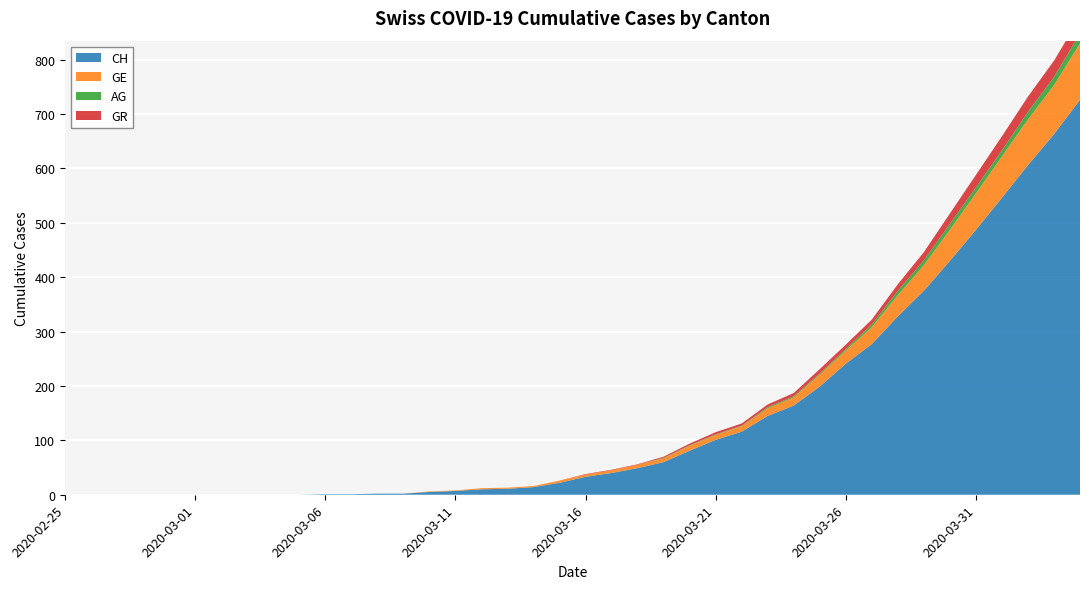

Reading left to right, transcribe all the data shown in this chart.

CH: 2020-02-25=0	2020-02-26=0	2020-02-27=0	2020-02-28=0	2020-02-29=0	2020-03-01=0	2020-03-02=0	2020-03-03=0	2020-03-04=0	2020-03-05=0	2020-03-06=1	2020-03-07=1	2020-03-08=2	2020-03-09=2	2020-03-10=5	2020-03-11=7	2020-03-12=10	2020-03-13=11	2020-03-14=14	2020-03-15=22	2020-03-16=33	2020-03-17=40	2020-03-18=49	2020-03-19=60	2020-03-20=81	2020-03-21=101	2020-03-22=116	2020-03-23=145	2020-03-24=164	2020-03-25=199	2020-03-26=241	2020-03-27=277	2020-03-28=328	2020-03-29=375	2020-03-30=430	2020-03-31=487	2020-04-01=546	2020-04-02=606	2020-04-03=663	2020-04-04=726
GE: 2020-02-25=0	2020-02-26=0	2020-02-27=0	2020-02-28=0	2020-02-29=0	2020-03-01=0	2020-03-02=0	2020-03-03=0	2020-03-04=0	2020-03-05=0	2020-03-06=0	2020-03-07=0	2020-03-08=0	2020-03-09=0	2020-03-10=1	2020-03-11=1	2020-03-12=2	2020-03-13=2	2020-03-14=2	2020-03-15=4	2020-03-16=4	2020-03-17=5	2020-03-18=6	2020-03-19=7	2020-03-20=9	2020-03-21=9	2020-03-22=10	2020-03-23=14	2020-03-24=15	2020-03-25=22	2020-03-26=24	2020-03-27=31	2020-03-28=39	2020-03-29=47	2020-03-30=57	2020-03-31=67	2020-04-01=76	2020-04-02=84	2020-04-03=90	2020-04-04=104
AG: 2020-02-25=0	2020-02-26=0	2020-02-27=0	2020-02-28=0	2020-02-29=0	2020-03-01=0	2020-03-02=0	2020-03-03=0	2020-03-04=0	2020-03-05=0	2020-03-06=0	2020-03-07=0	2020-03-08=0	2020-03-09=0	2020-03-10=0	2020-03-11=0	2020-03-12=0	2020-03-13=0	2020-03-14=0	2020-03-15=0	2020-03-16=0	2020-03-17=0	2020-03-18=0	2020-03-19=1	2020-03-20=1	2020-03-21=1	2020-03-22=1	2020-03-23=2	2020-03-24=2	2020-03-25=2	2020-03-26=3	2020-03-27=5	2020-03-28=8	2020-03-29=9	2020-03-30=11	2020-03-31=11	2020-04-01=11	2020-04-02=14	2020-04-03=15	2020-04-04=18
GR: 2020-02-25=0	2020-02-26=0	2020-02-27=0	2020-02-28=0	2020-02-29=0	2020-03-01=0	2020-03-02=0	2020-03-03=0	2020-03-04=0	2020-03-05=0	2020-03-06=0	2020-03-07=0	2020-03-08=0	2020-03-09=0	2020-03-10=0	2020-03-11=0	2020-03-12=0	2020-03-13=0	2020-03-14=0	2020-03-15=0	2020-03-16=1	2020-03-17=1	2020-03-18=1	2020-03-19=2	2020-03-20=3	2020-03-21=4	2020-03-22=4	2020-03-23=5	2020-03-24=6	2020-03-25=8	2020-03-26=8	2020-03-27=9	2020-03-28=12	2020-03-29=15	2020-03-30=19	2020-03-31=23	2020-04-01=26	2020-04-02=28	2020-04-03=30	2020-04-04=30